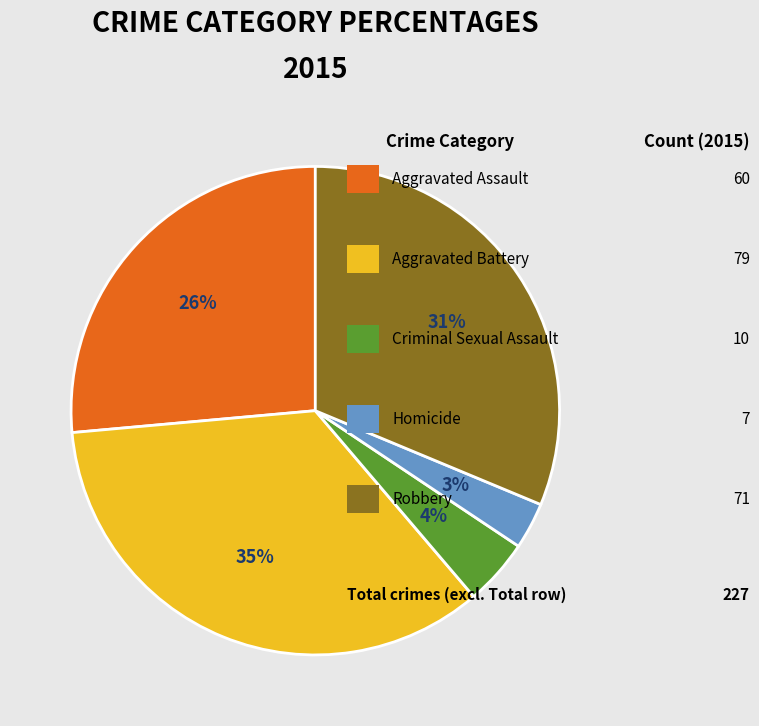

To the nearest percent, what is the difference between the largest and smallest slice percentages?

32%